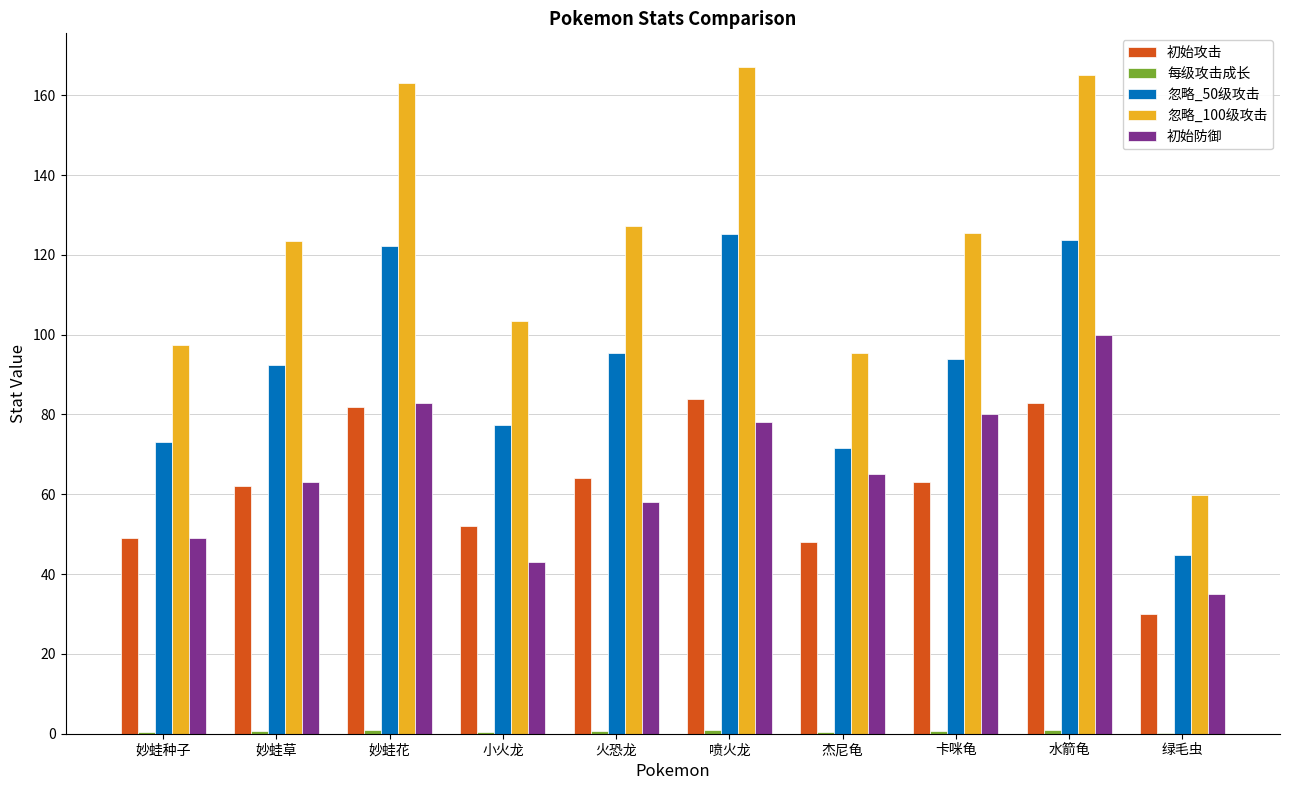

What is the sum of all 初始攻击 values?

617.0